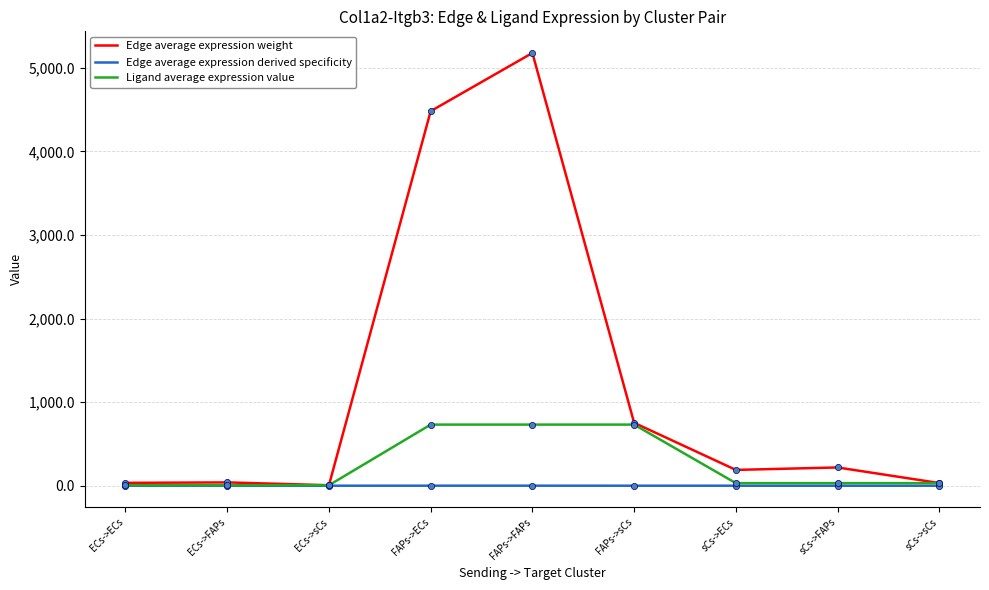

What is the total value across all series at FAPs->FAPs?

5908.5